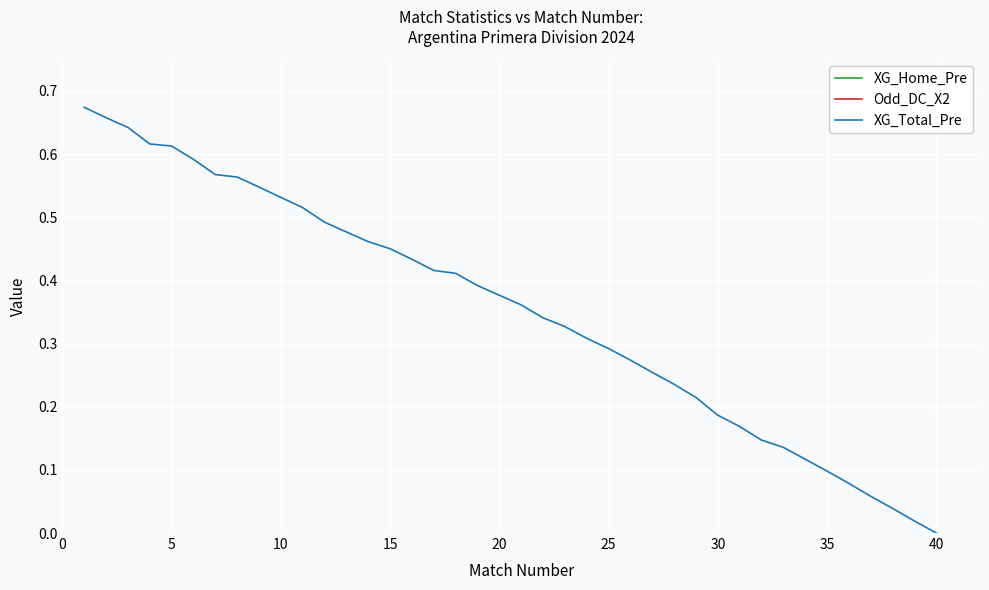

What is the maximum value shown in the chart?

3.2